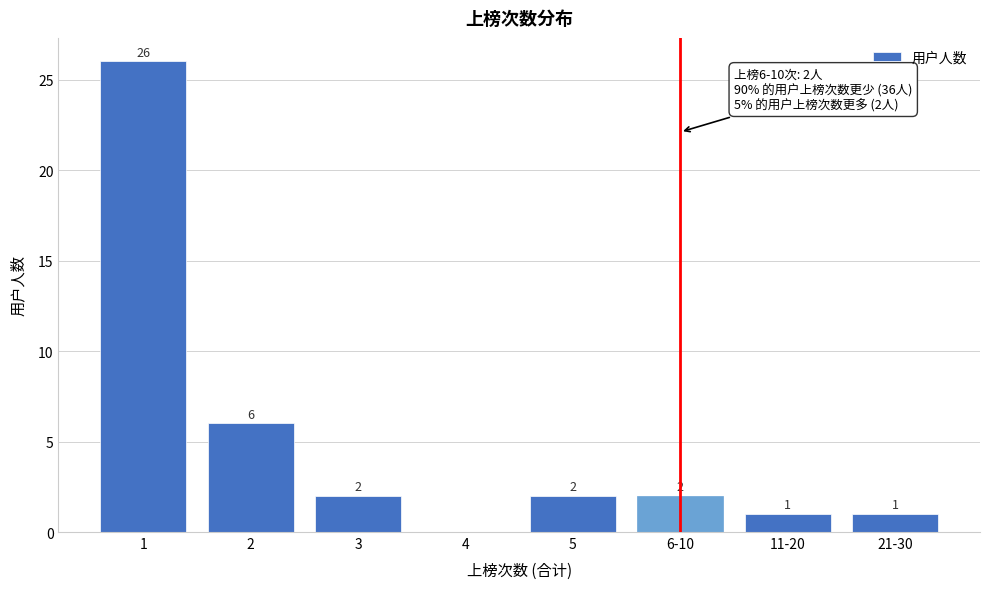

Reading left to right, extract all data points from this chart.

1=26	2=6	3=2	4=0	5=2	6-10=2	11-20=1	21-30=1